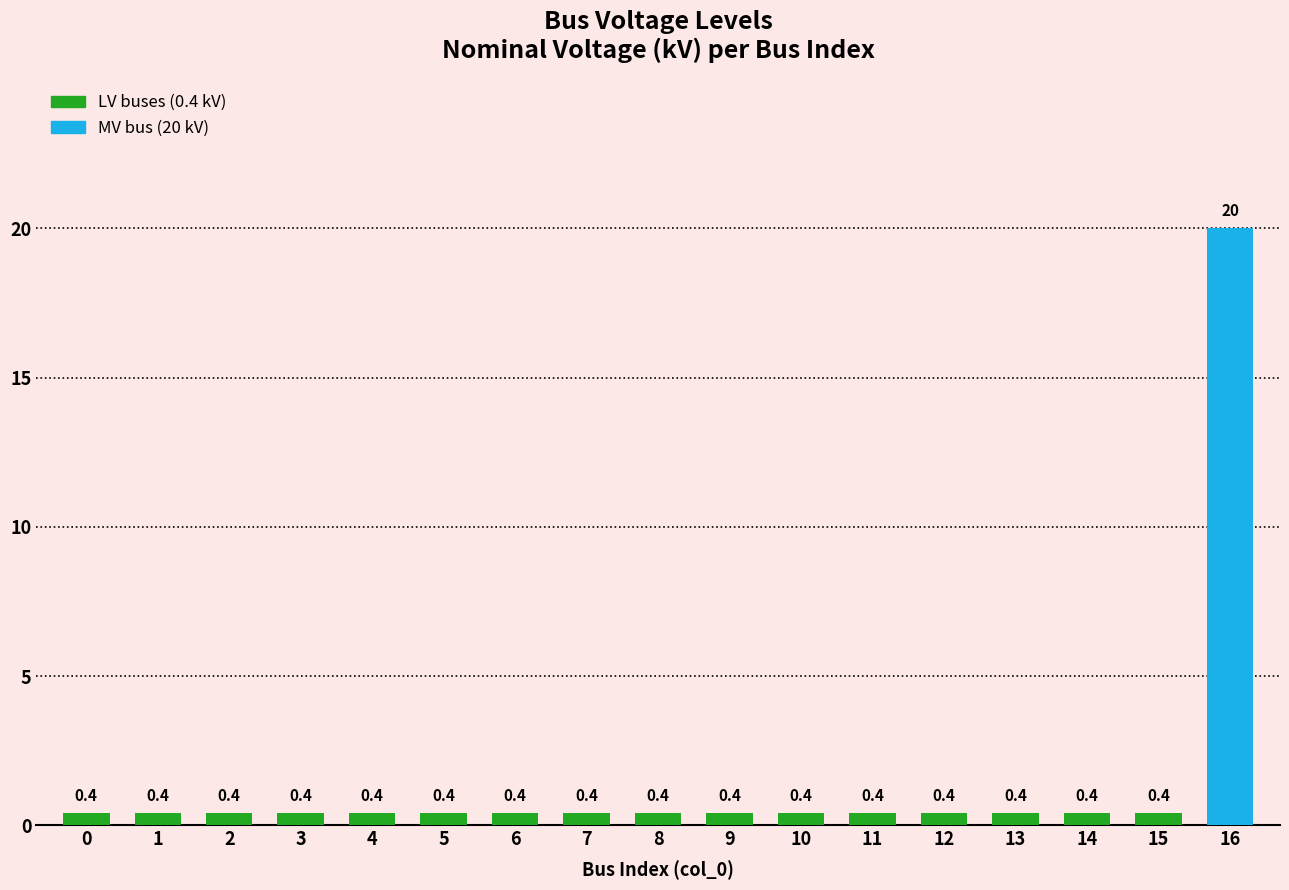

Reading left to right, transcribe all the data shown in this chart.

0.4	0.4	0.4	0.4	0.4	0.4	0.4	0.4	0.4	0.4	0.4	0.4	0.4	0.4	0.4	0.4	20.0